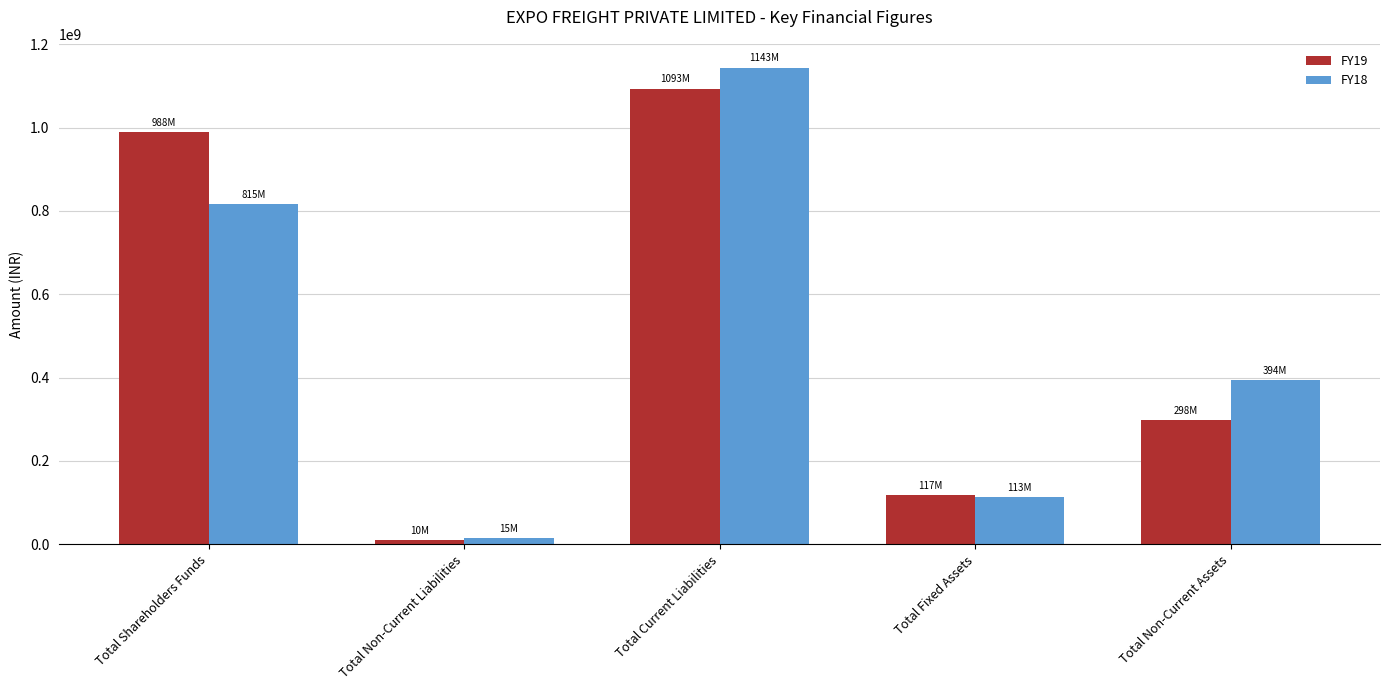

At how many categories does at least one series exceed 909051000?

2